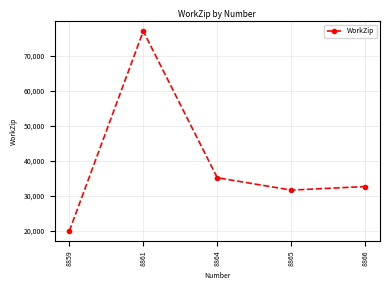

Approximately how many times larger is the value at 8866 compared to 8864?

0.9